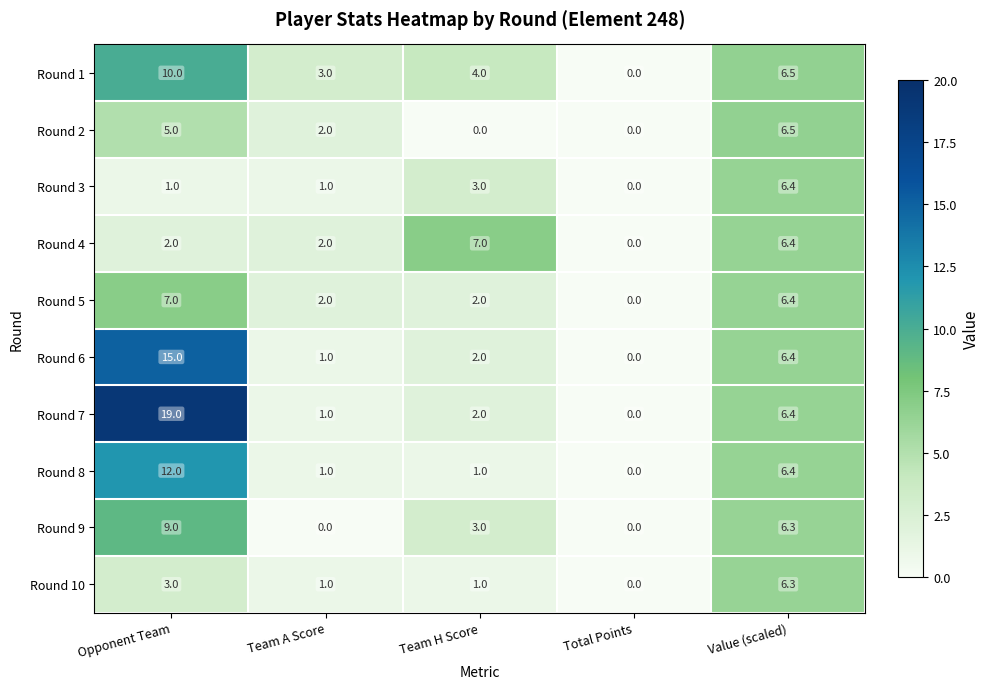

Where is Round 2 nearest to the value 3?

Team A Score